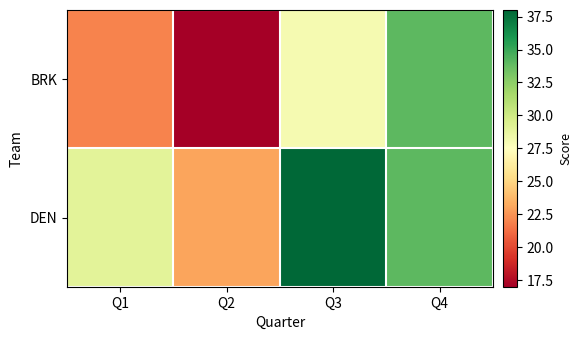

Reading right to left, what are all the values shown in this chart?

BRK: Q4=34	Q3=28	Q2=17	Q1=22
DEN: Q4=34	Q3=38	Q2=23	Q1=29